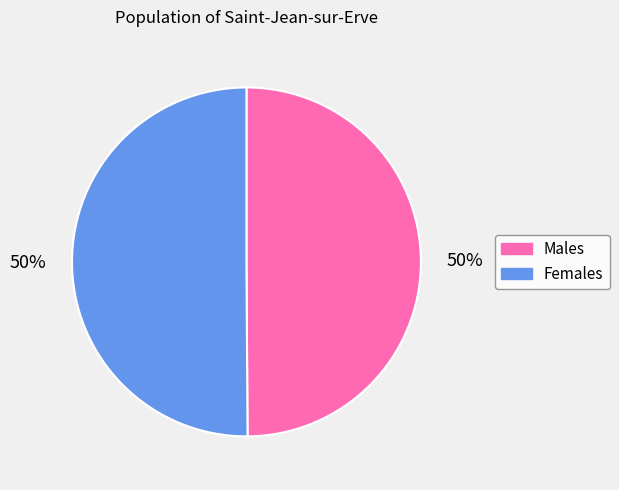

To the nearest percent, what is the average slice percentage?

50%